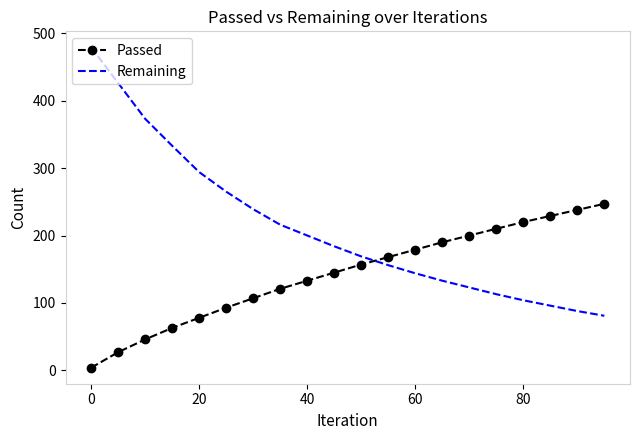

Rank the series by their average value, from highest to lowest.

Remaining, Passed